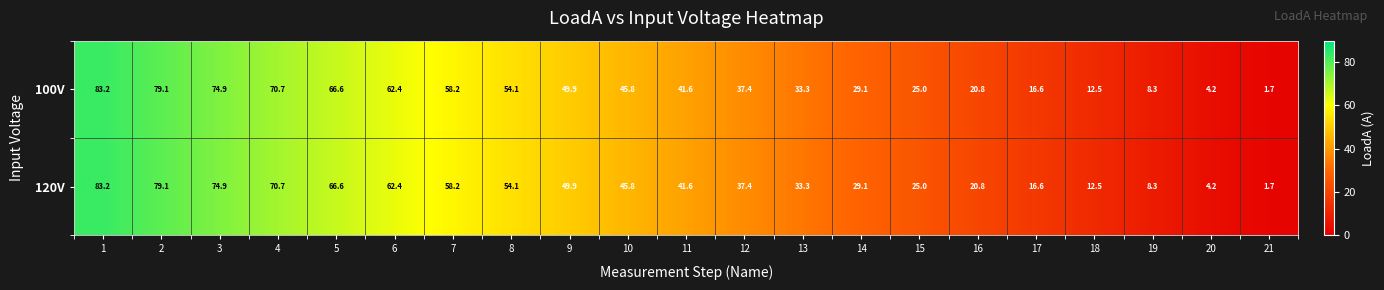

At which label is 100V closest to 42?

11